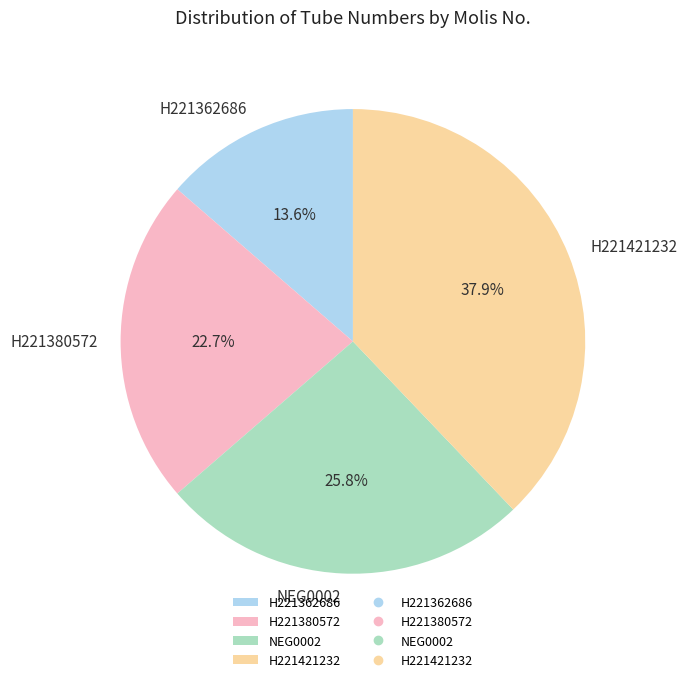

To the nearest percent, what percentage of the pie is H221380572?

23%